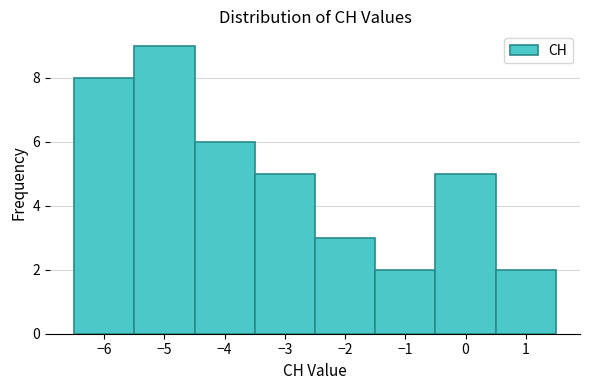

Reading left to right, transcribe this chart: for each bar, give the range it covers on the x-axis and its height. The values are not printed on the chart, so give them approximately, as read against the axis.

-6.5 to -5.5: 8
-5.5 to -4.5: 9
-4.5 to -3.5: 6
-3.5 to -2.5: 5
-2.5 to -1.5: 3
-1.5 to -0.5: 2
-0.5 to 0.5: 5
0.5 to 1.5: 2